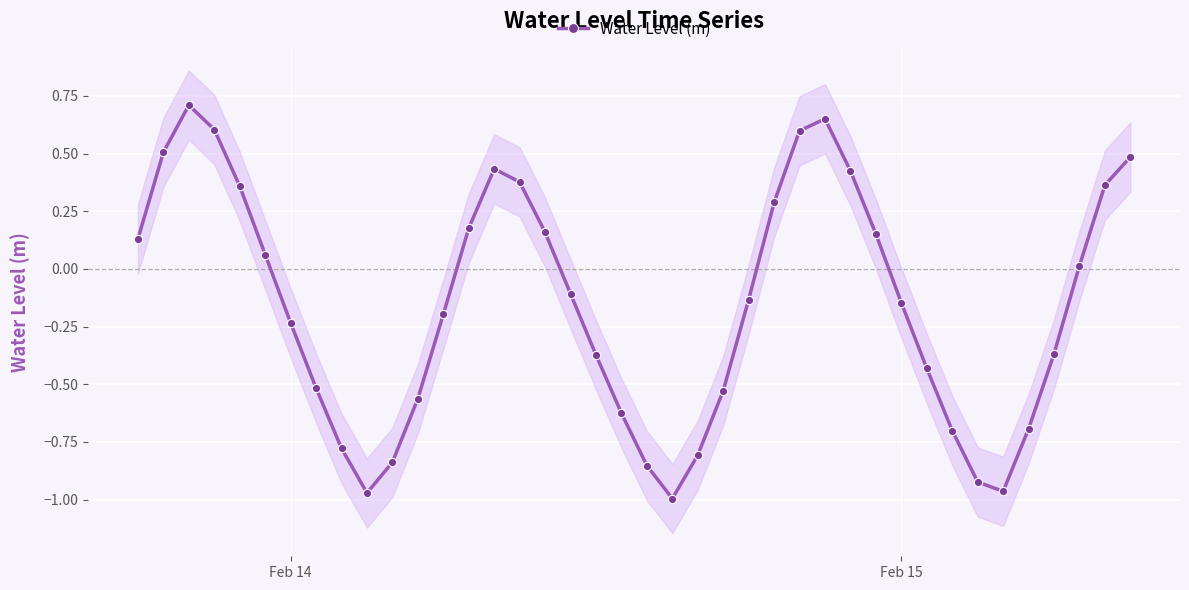

True or false: Water Level (m) has more than 0 points higher than both neighbors.

True